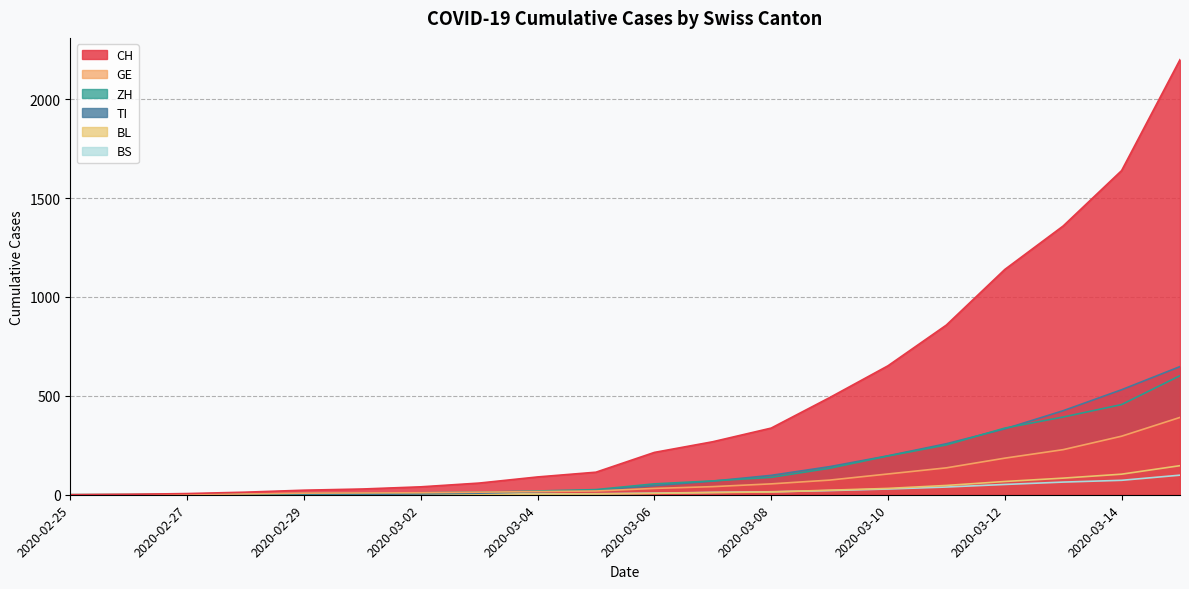

What position from the right is 2020-03-10?

6